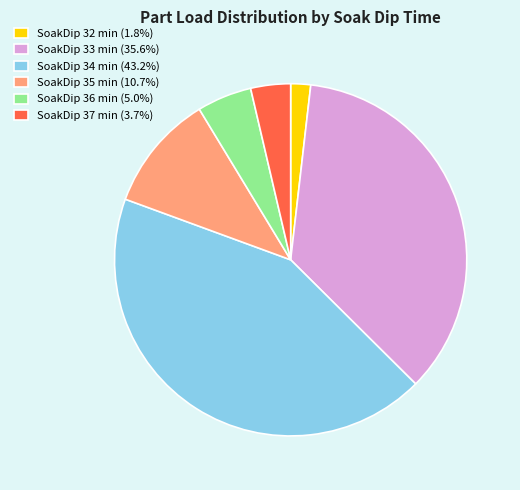

What is the ratio of the value at SoakDip 36 min (5.0%) to the value at SoakDip 35 min (10.7%)?

0.5